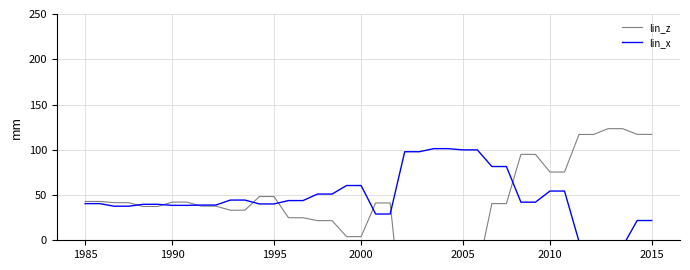

What is the average value of the lin_z series?

34.9